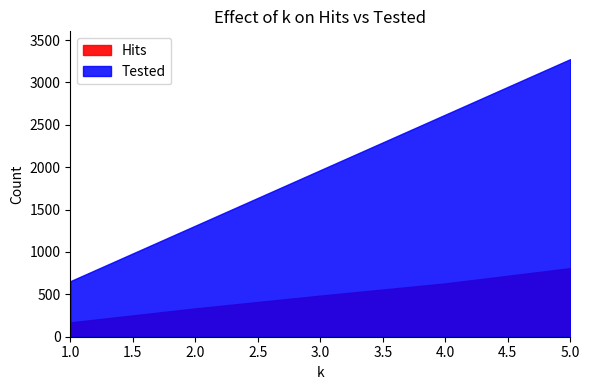

Does the chart display data point markers on the line(s)?

No